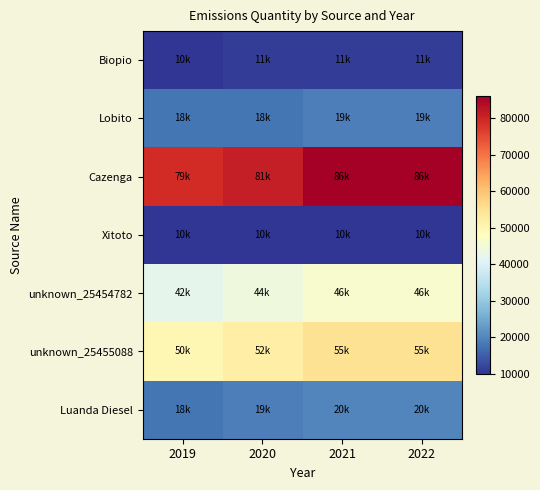

Reading left to right, list all the values displayed in this chart.

Biopio: 2019=10000	2020=11000	2021=11000	2022=11000
Lobito: 2019=18000	2020=18000	2021=19000	2022=19000
Cazenga: 2019=79000	2020=81000	2021=86000	2022=86000
Xitoto: 2019=10000	2020=10000	2021=10000	2022=10000
unknown_25454782: 2019=42000	2020=44000	2021=46000	2022=46000
unknown_25455088: 2019=50000	2020=52000	2021=55000	2022=55000
Luanda Diesel: 2019=18000	2020=19000	2021=20000	2022=20000